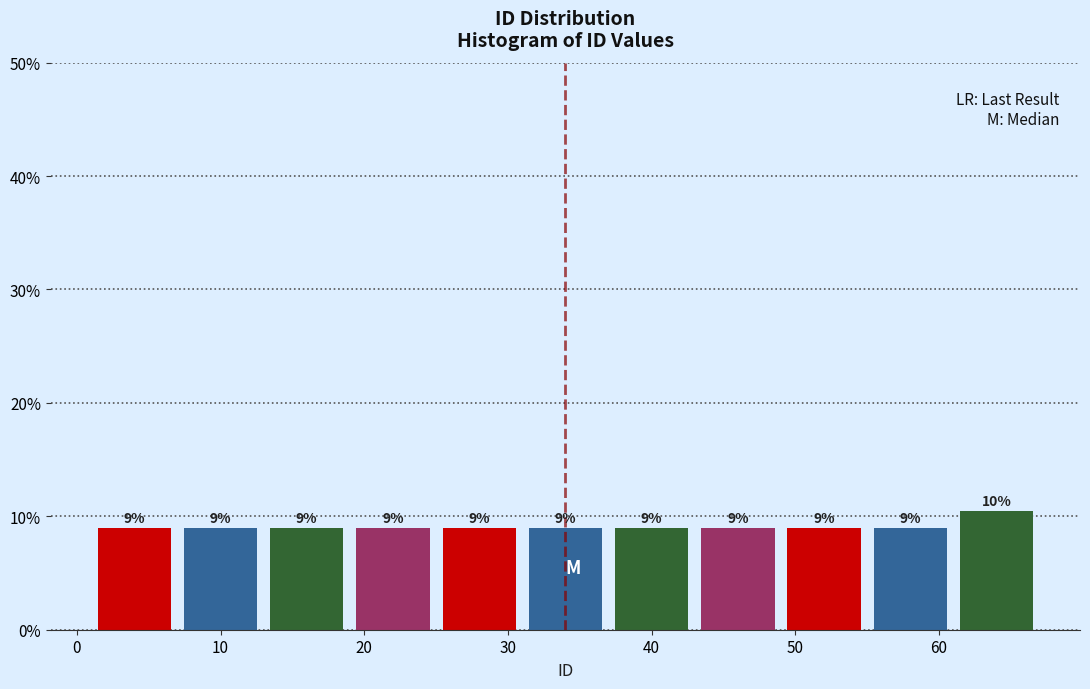

Which range on the x-axis has the tallest bar?

61 to 67